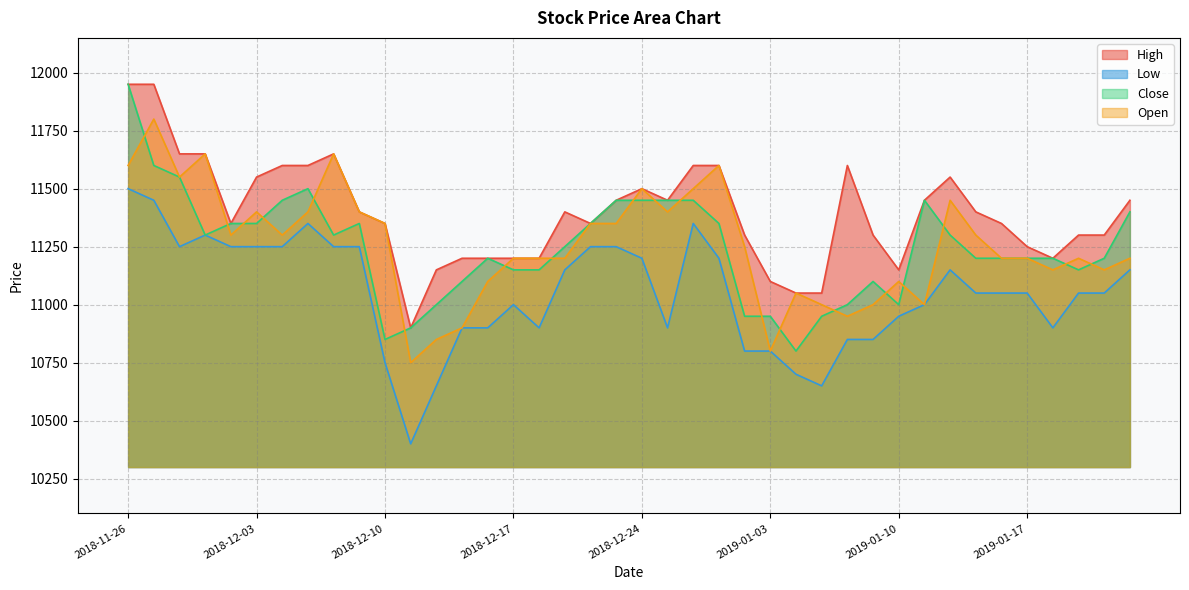

What position from the right is 2019-01-15?

7